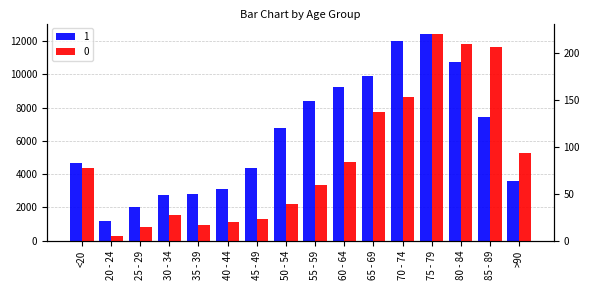

What is the smallest value displayed?

5